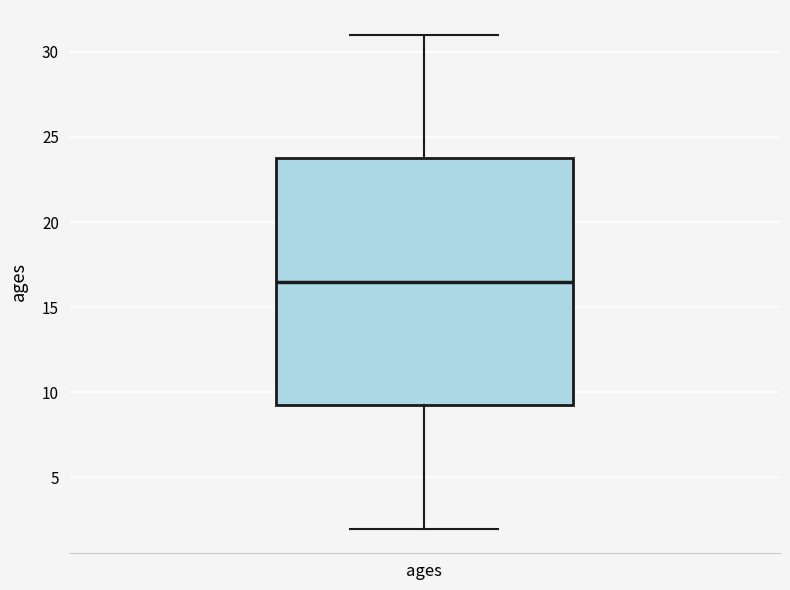

Where is the lower edge of the box for ages on the y-axis? The values are not printed on the chart, so give them approximately, as read against the axis.

9.5